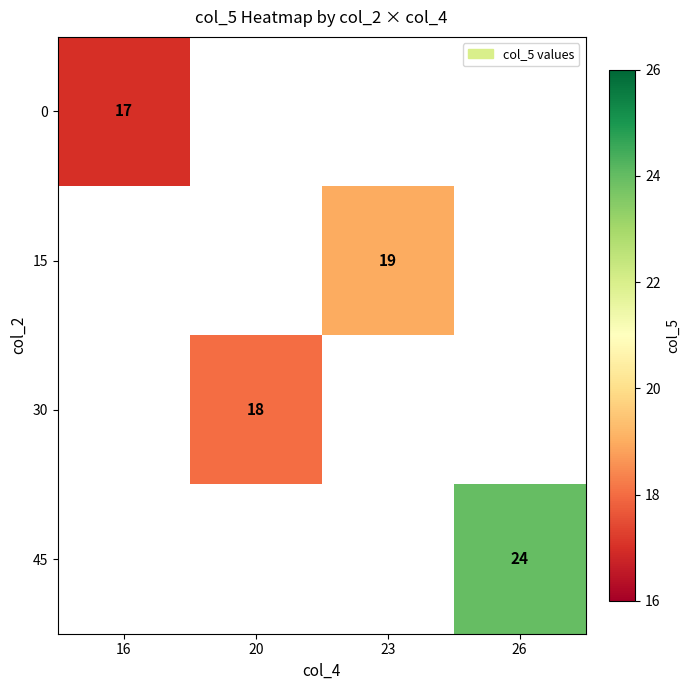

Is the value of 15 at 23 greater than the value of 30 at 20?

Yes